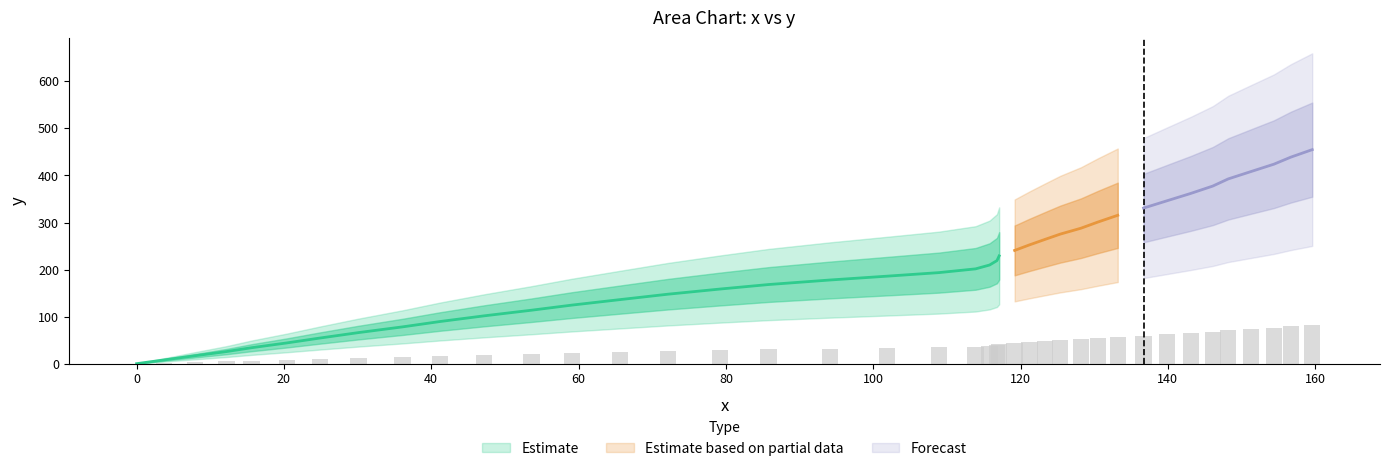

Rank the categories by value from lowest to highest.

0.0, 3.7, 7.9, 12.2, 15.6, 20.4, 24.9, 30.1, 36.1, 41.2, 47.2, 53.6, 59.1, 65.6, 72.1, 79.2, 85.8, 94.1, 101.9, 108.9, 113.9, 115.8, 116.8, 117.1, 119.2, 121.2, 123.3, 125.4, 128.2, 130.5, 133.2, 136.7, 139.9, 143.1, 146.1, 148.2, 151.3, 154.4, 156.7, 159.6